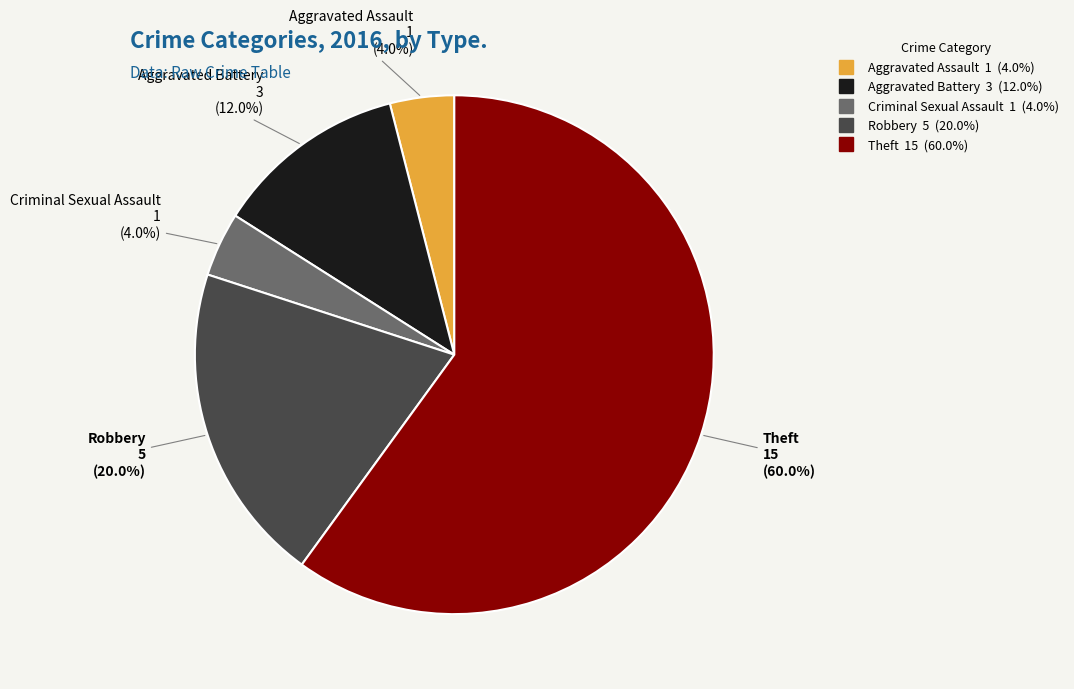

Is there a majority slice in this chart?

Yes